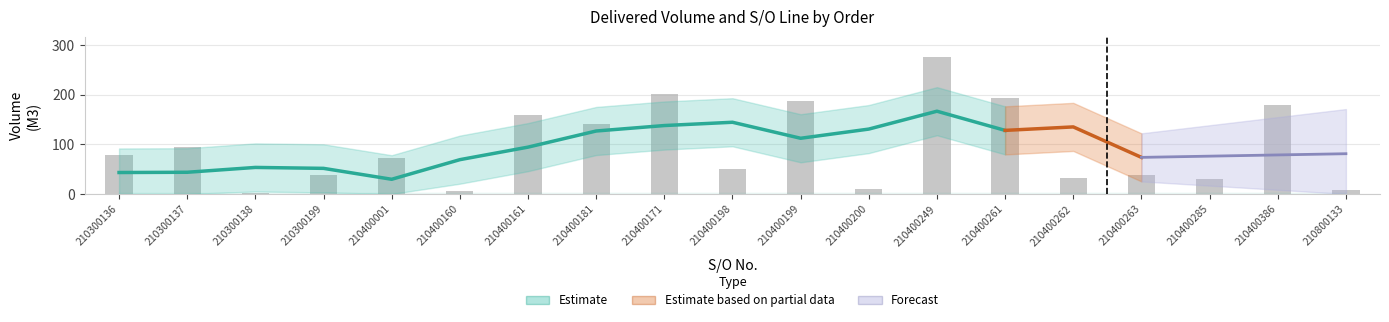

Between SO03-IDM210300138 and SO03-IDM210400262, which is larger?

SO03-IDM210400262